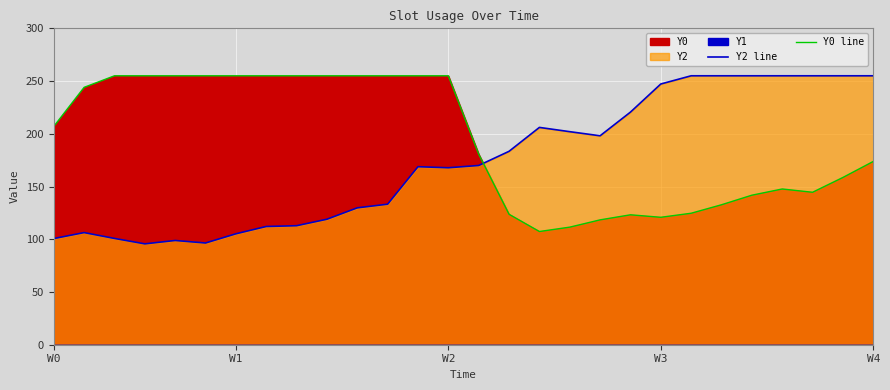

Is the value of Y2 line at 8 greater than the value of Y0 line at 5?

No